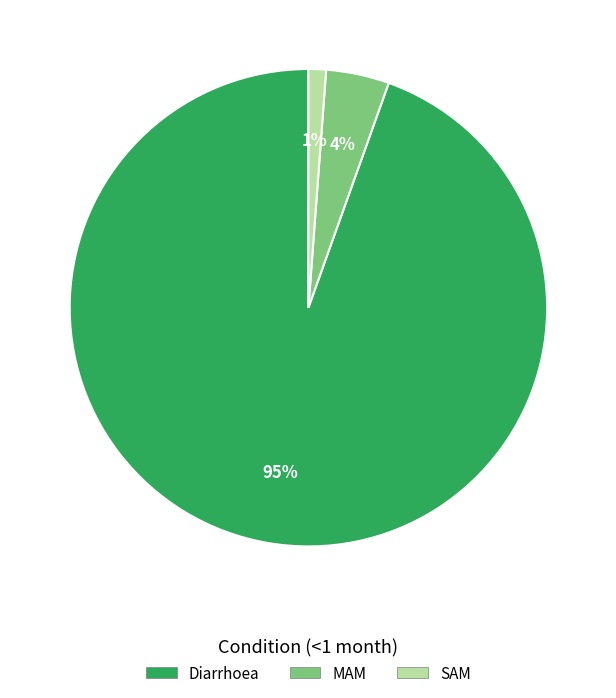

Rank the categories by value from lowest to highest.

SAM, MAM, Diarrhoea